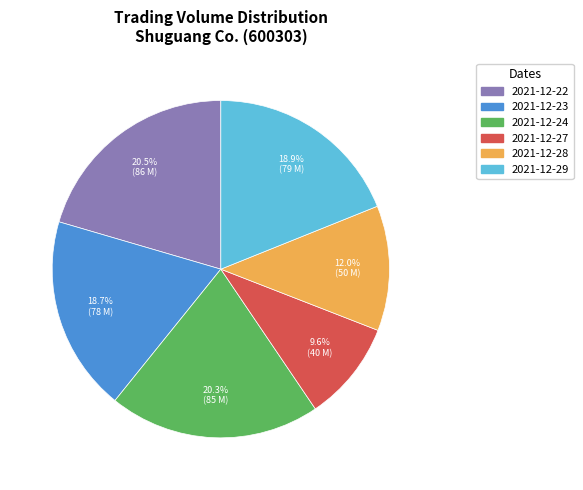

Which category has the smallest portion of the pie?

2021-12-27